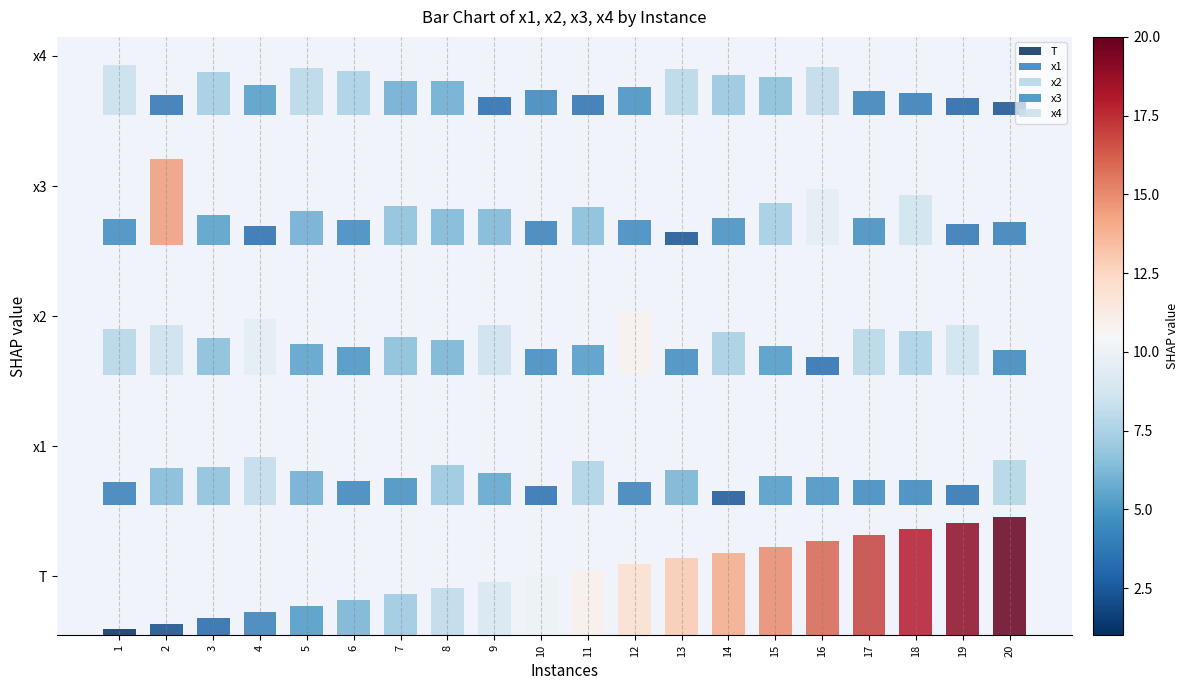

Where does the x1 series first go above 5?

2